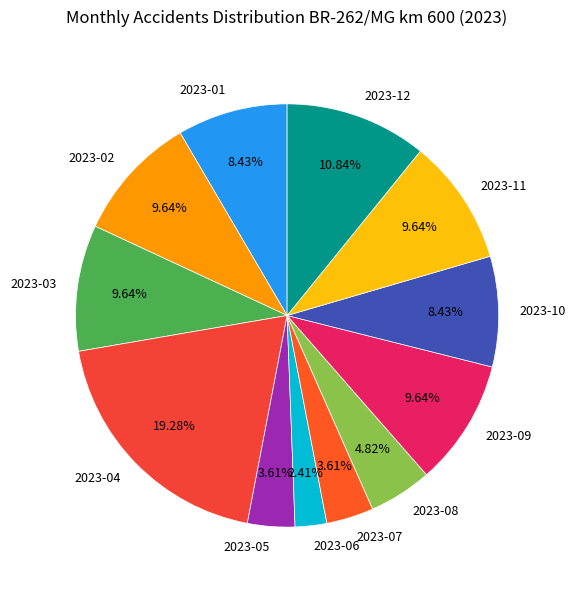

To the nearest percent, what is the difference between the largest and smallest slice percentages?

17%